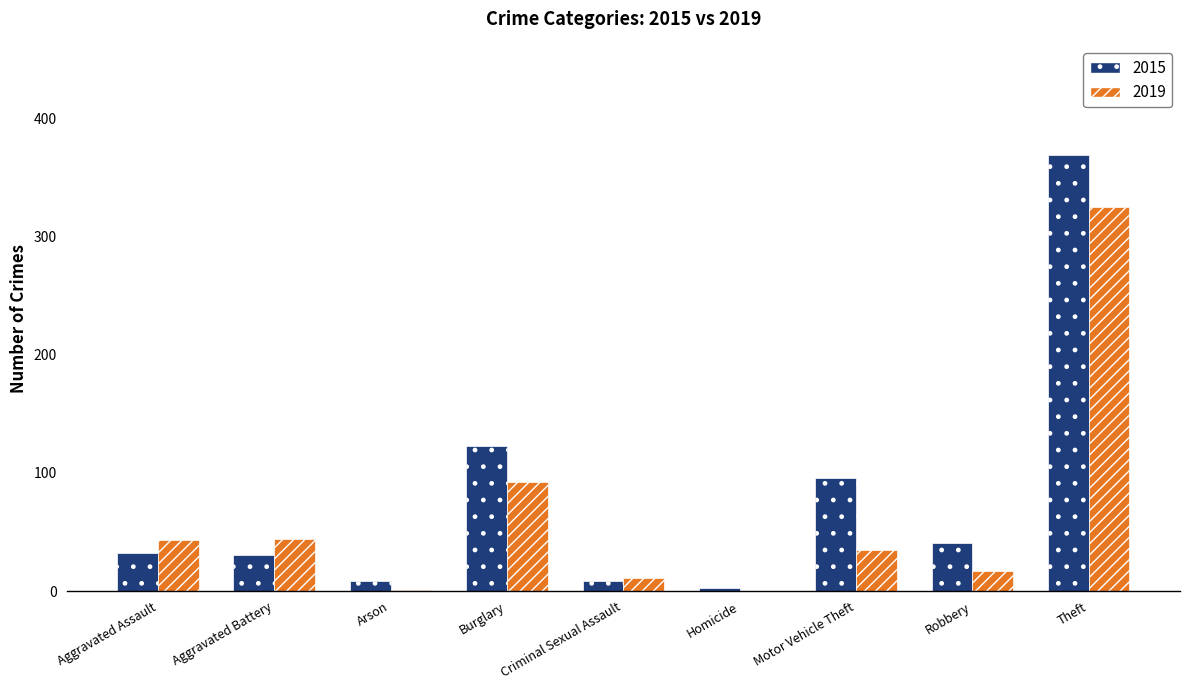

At which label is 2015 closest to 186?

Burglary